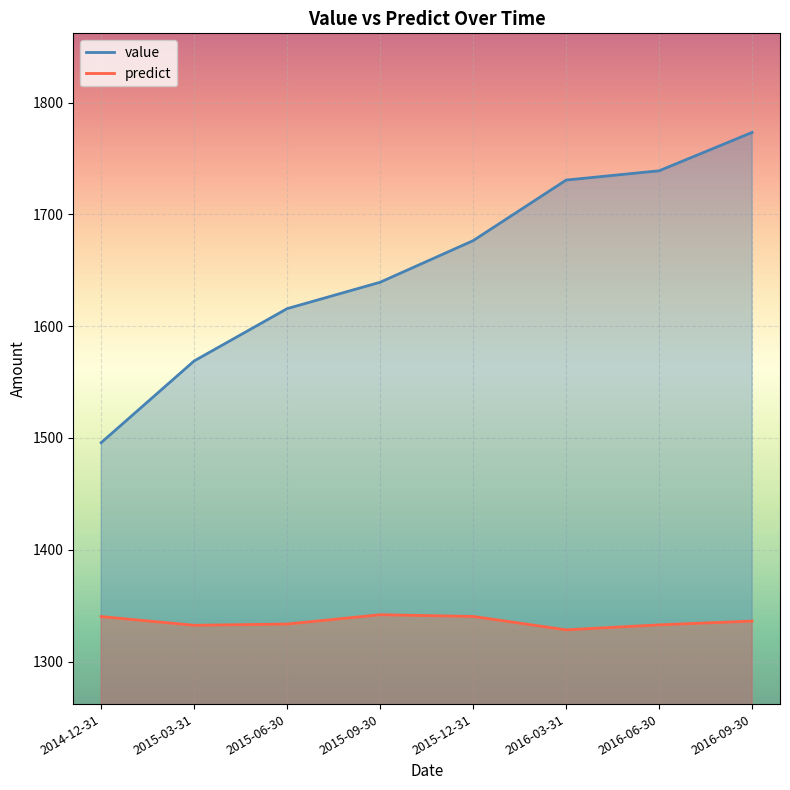

Is the value of value at 2016-09-30 greater than the value of predict at 2015-12-31?

Yes